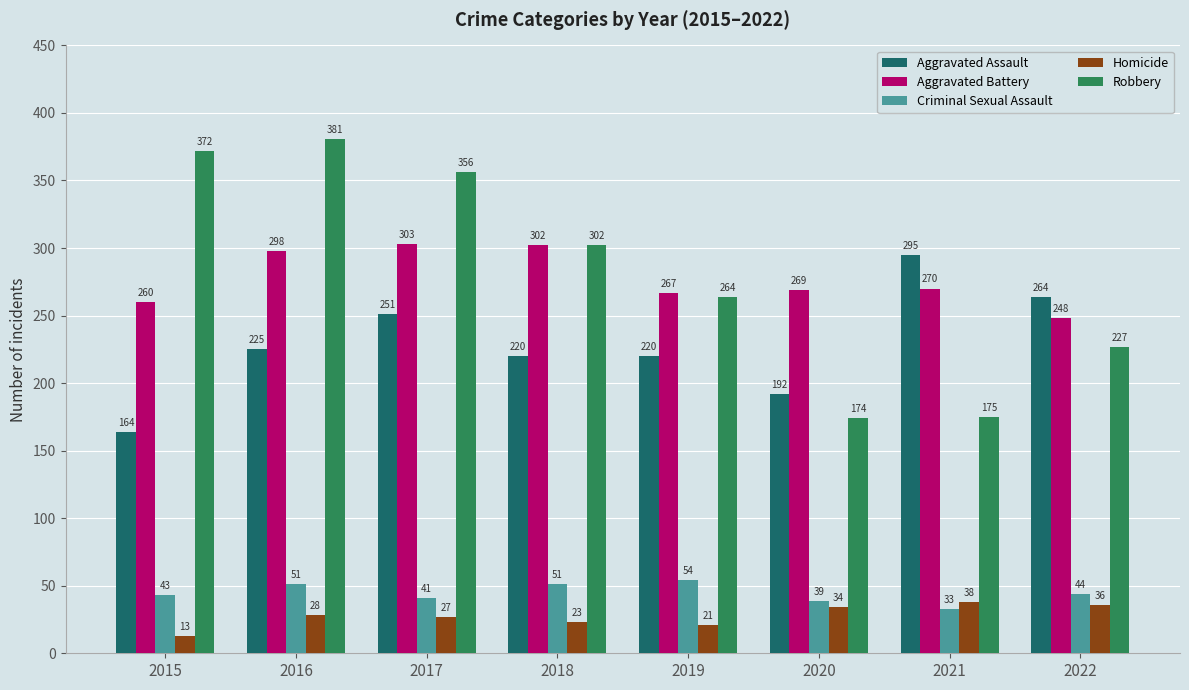

What is the difference between the maximum and minimum values in the Aggravated Assault series?

131